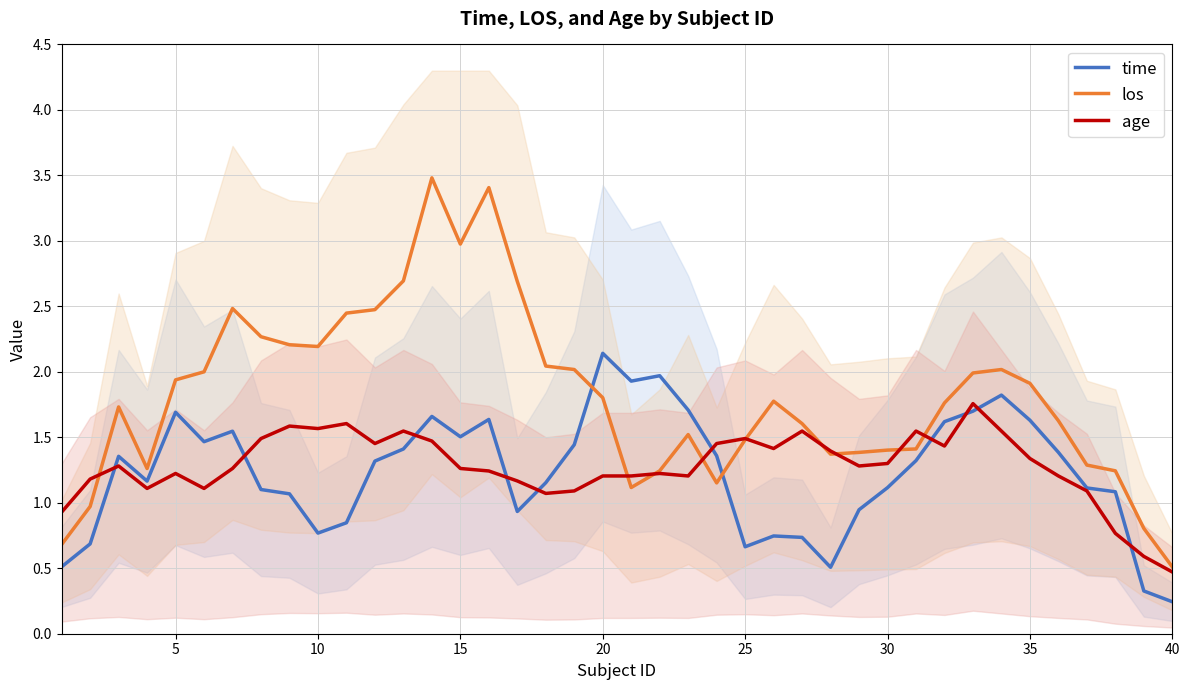

Which series has the largest total across all categories?

los